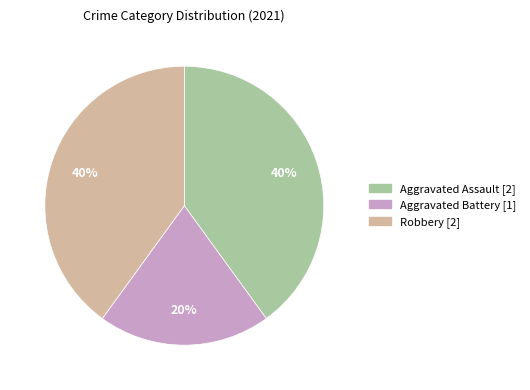

Is Aggravated Assault the majority of the pie?

No